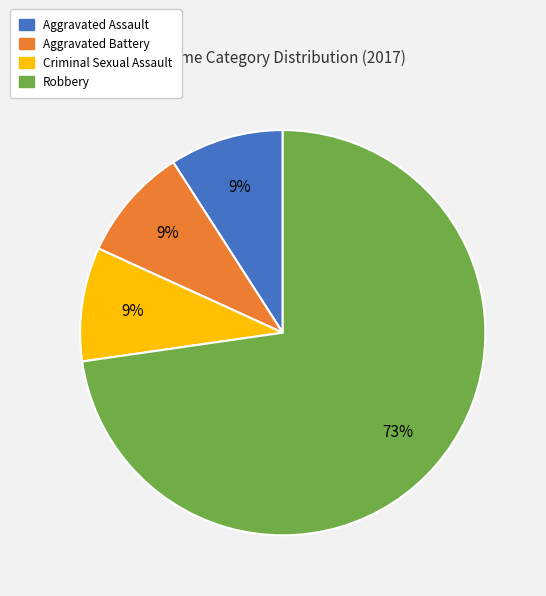

Count the number of slices in the pie.

4